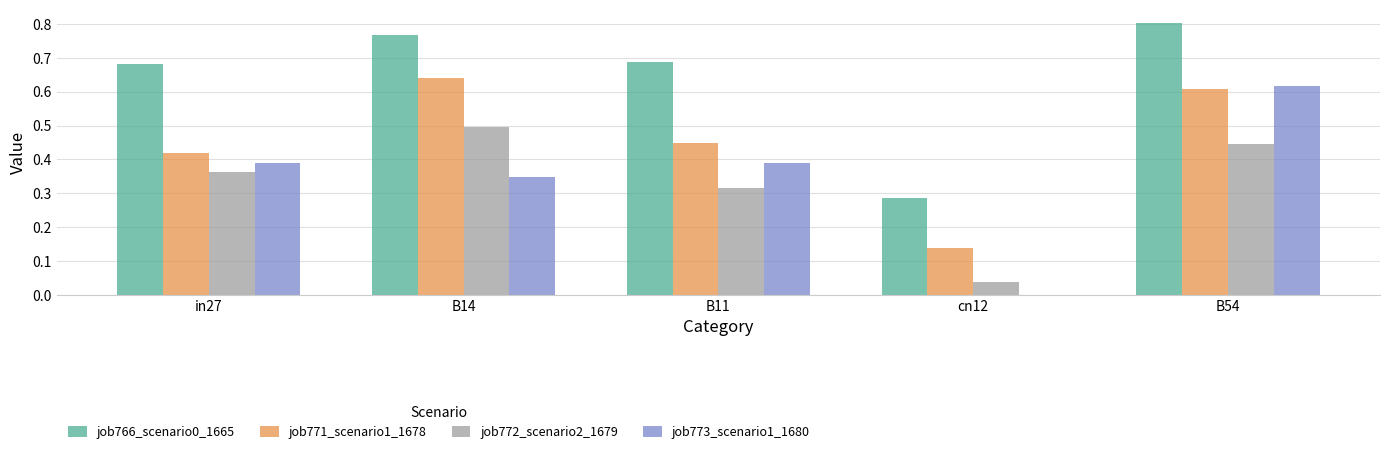

What is the total value across all series at B54?

2.5